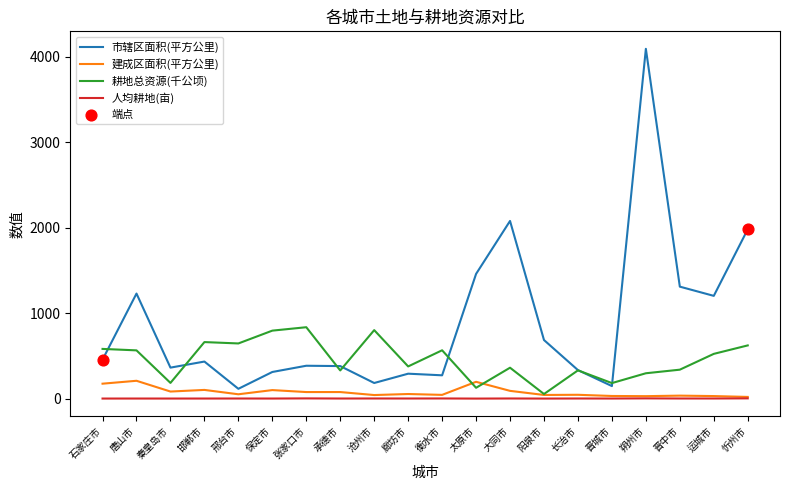

Which series has the largest total across all categories?

市辖区面积(平方公里)